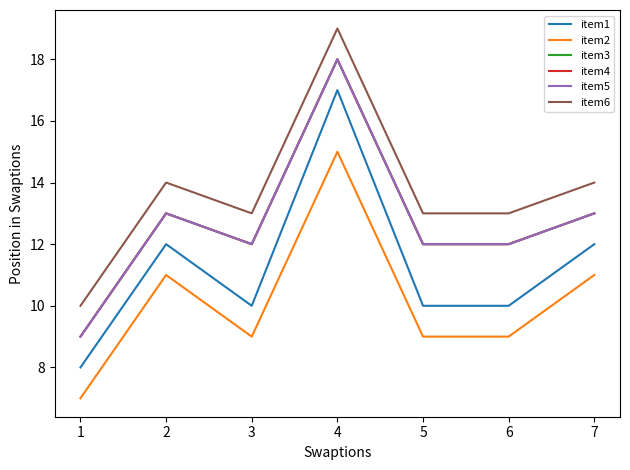

True or false: item1 has more than 1 interior local peaks.

True